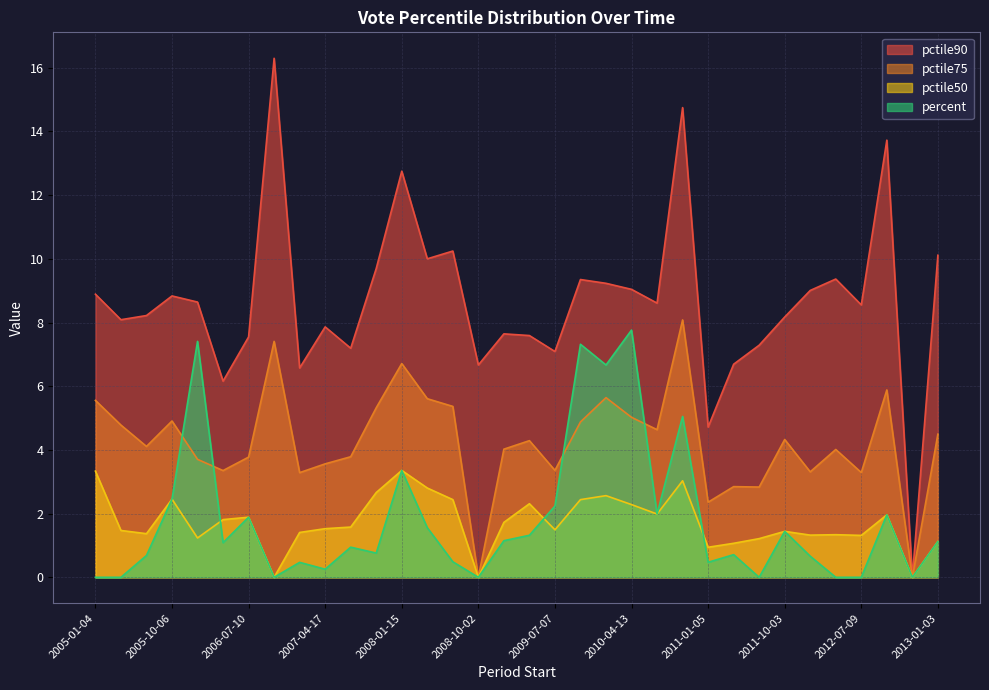

Reading left to right, list all the values displayed in this chart.

pctile90: 2005-01-04=8.9	2005-04-05=8.1	2005-07-11=8.2	2005-10-06=8.8	2006-01-31=8.6	2006-04-04=6.2	2006-07-10=7.5	2006-11-13=16.3	2007-01-04=6.6	2007-04-17=7.9	2007-07-11=7.2	2007-10-01=9.7	2008-01-15=12.8	2008-04-01=10.0	2008-07-08=10.2	2008-10-02=6.7	2009-01-06=7.6	2009-04-01=7.6	2009-07-07=7.1	2009-10-01=9.3	2010-01-12=9.2	2010-04-13=9.0	2010-07-01=8.6	2010-11-15=14.7	2011-01-05=4.7	2011-04-01=6.7	2011-07-06=7.3	2011-10-03=8.2	2012-01-17=9.0	2012-04-16=9.4	2012-07-09=8.6	2012-11-13=13.7	2013-01-01=0.0	2013-01-03=10.1
pctile75: 2005-01-04=5.6	2005-04-05=4.8	2005-07-11=4.1	2005-10-06=4.9	2006-01-31=3.7	2006-04-04=3.4	2006-07-10=3.8	2006-11-13=7.4	2007-01-04=3.3	2007-04-17=3.6	2007-07-11=3.8	2007-10-01=5.3	2008-01-15=6.7	2008-04-01=5.6	2008-07-08=5.4	2008-10-02=0.0	2009-01-06=4.0	2009-04-01=4.3	2009-07-07=3.4	2009-10-01=4.9	2010-01-12=5.6	2010-04-13=5.0	2010-07-01=4.6	2010-11-15=8.1	2011-01-05=2.4	2011-04-01=2.8	2011-07-06=2.8	2011-10-03=4.3	2012-01-17=3.3	2012-04-16=4.0	2012-07-09=3.3	2012-11-13=5.9	2013-01-01=0.0	2013-01-03=4.5
pctile50: 2005-01-04=3.3	2005-04-05=1.5	2005-07-11=1.4	2005-10-06=2.5	2006-01-31=1.2	2006-04-04=1.8	2006-07-10=1.9	2006-11-13=0.0	2007-01-04=1.4	2007-04-17=1.5	2007-07-11=1.6	2007-10-01=2.7	2008-01-15=3.4	2008-04-01=2.8	2008-07-08=2.4	2008-10-02=0.0	2009-01-06=1.7	2009-04-01=2.3	2009-07-07=1.5	2009-10-01=2.4	2010-01-12=2.6	2010-04-13=2.3	2010-07-01=2.0	2010-11-15=3.0	2011-01-05=0.9	2011-04-01=1.1	2011-07-06=1.2	2011-10-03=1.4	2012-01-17=1.3	2012-04-16=1.3	2012-07-09=1.3	2012-11-13=2.0	2013-01-01=0.0	2013-01-03=1.1
percent: 2005-01-04=0.0	2005-04-05=0.0	2005-07-11=0.7	2005-10-06=2.5	2006-01-31=7.4	2006-04-04=1.1	2006-07-10=1.9	2006-11-13=0.0	2007-01-04=0.5	2007-04-17=0.3	2007-07-11=0.9	2007-10-01=0.8	2008-01-15=3.4	2008-04-01=1.6	2008-07-08=0.5	2008-10-02=0.0	2009-01-06=1.1	2009-04-01=1.3	2009-07-07=2.2	2009-10-01=7.3	2010-01-12=6.7	2010-04-13=7.8	2010-07-01=2.0	2010-11-15=5.1	2011-01-05=0.5	2011-04-01=0.7	2011-07-06=0.0	2011-10-03=1.4	2012-01-17=0.7	2012-04-16=0.0	2012-07-09=0.0	2012-11-13=2.0	2013-01-01=0.0	2013-01-03=1.1